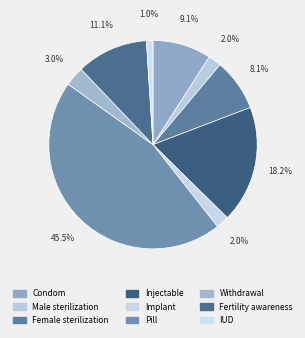

What percentage is NOT represented by Injectable?

81.8%